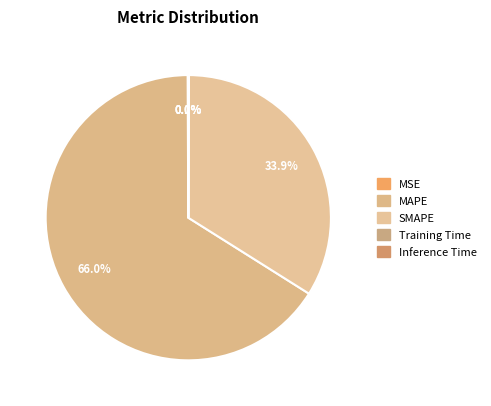

What is the total percentage of MAPE and Training Time?

66.0%